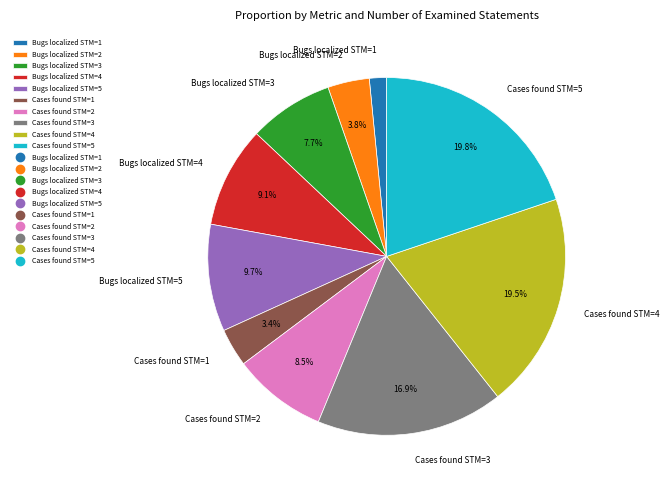

Which category has the smallest portion of the pie?

Bugs localized STM=1